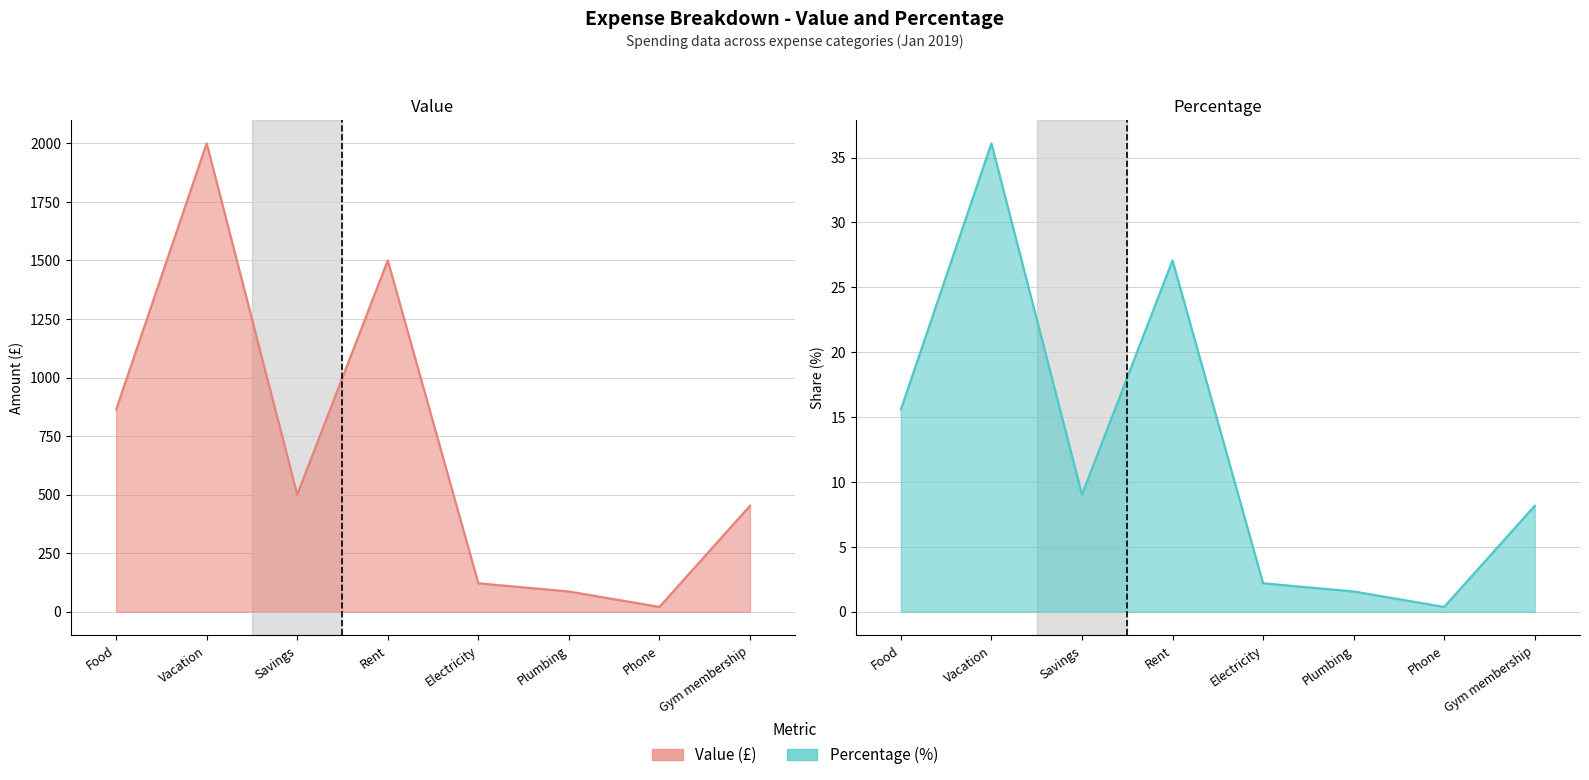

What is the difference between the second highest and minimum values in the Value series?

1480.0